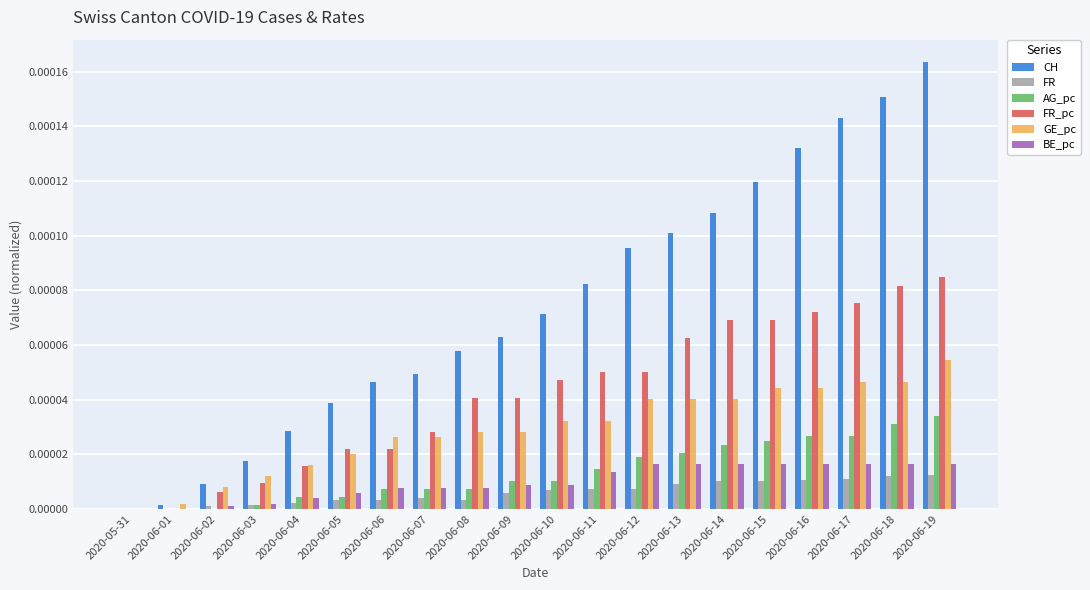

Is it true that AG_pc equals 0.0 at 2020-06-16?

True